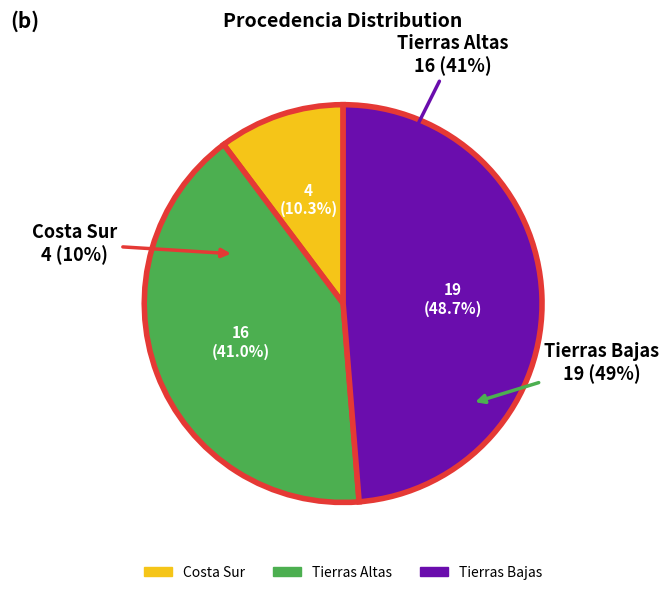

Is it true that Tierras Bajas is 54% of the pie?

False